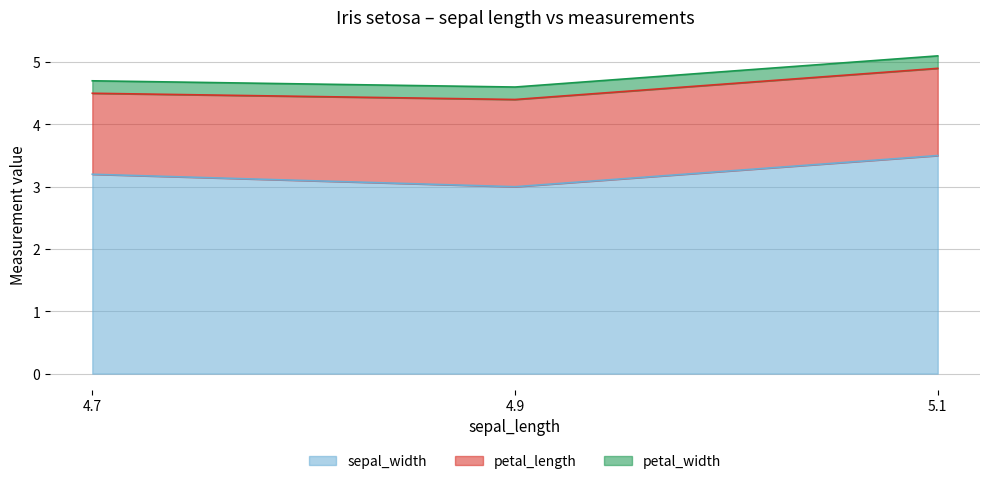

Does the chart have visible grid lines?

Yes